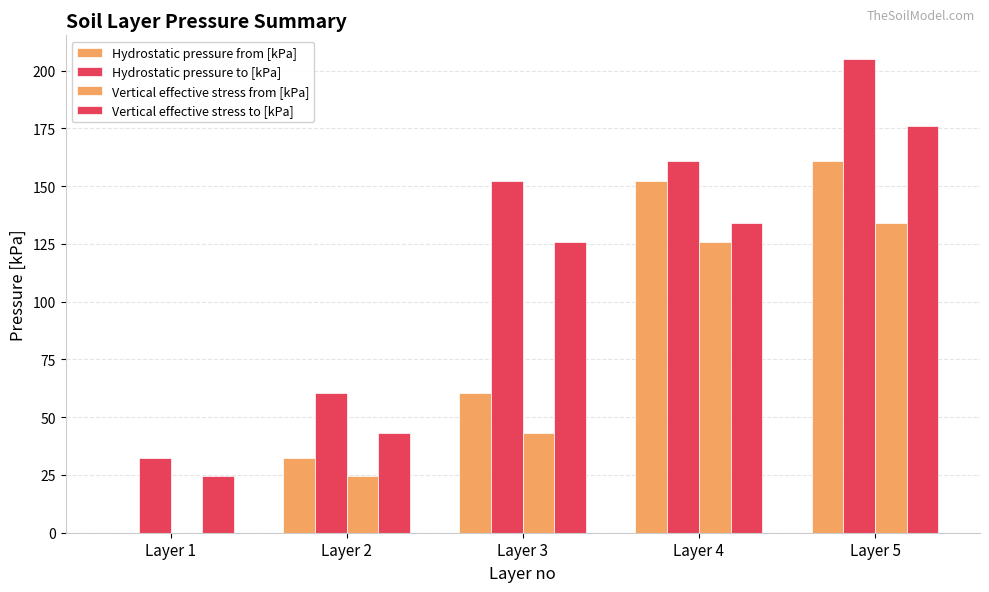

Reading left to right, list all the values displayed in this chart.

Hydrostatic pressure from [kPa]: Layer 1=0.0	Layer 2=32.4	Layer 3=60.5	Layer 4=152.3	Layer 5=160.9
Hydrostatic pressure to [kPa]: Layer 1=32.4	Layer 2=60.5	Layer 3=152.3	Layer 4=160.9	Layer 5=205.0
Vertical effective stress from [kPa]: Layer 1=0.0	Layer 2=24.5	Layer 3=43.0	Layer 4=125.9	Layer 5=134.1
Vertical effective stress to [kPa]: Layer 1=24.5	Layer 2=43.0	Layer 3=125.9	Layer 4=134.1	Layer 5=176.0